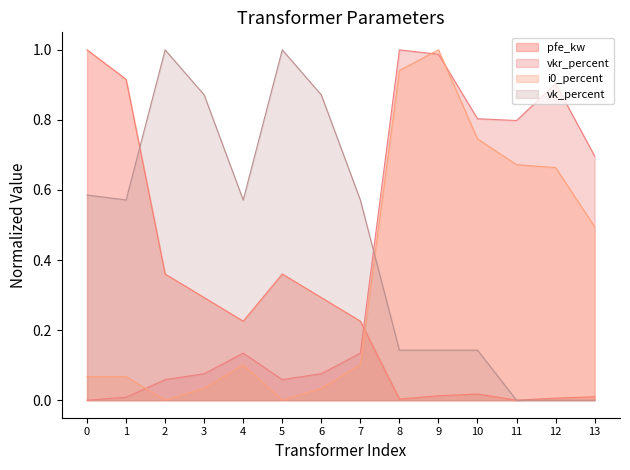

Is the value of vk_percent at 4 greater than the value of pfe_kw at 7?

Yes